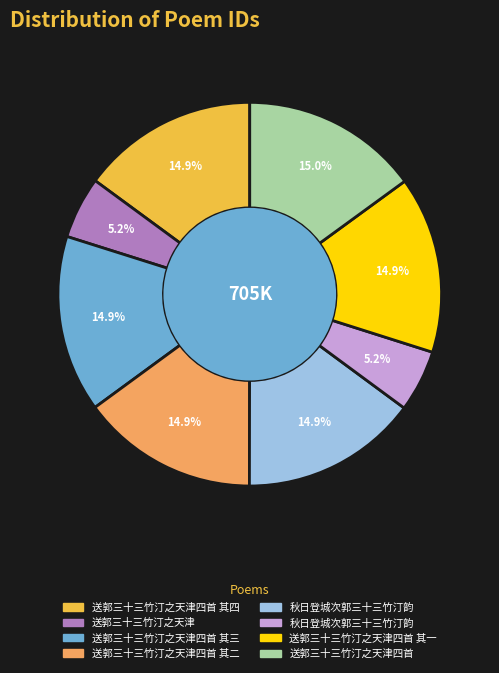

Is there any slice that represents more than half of the pie?

No